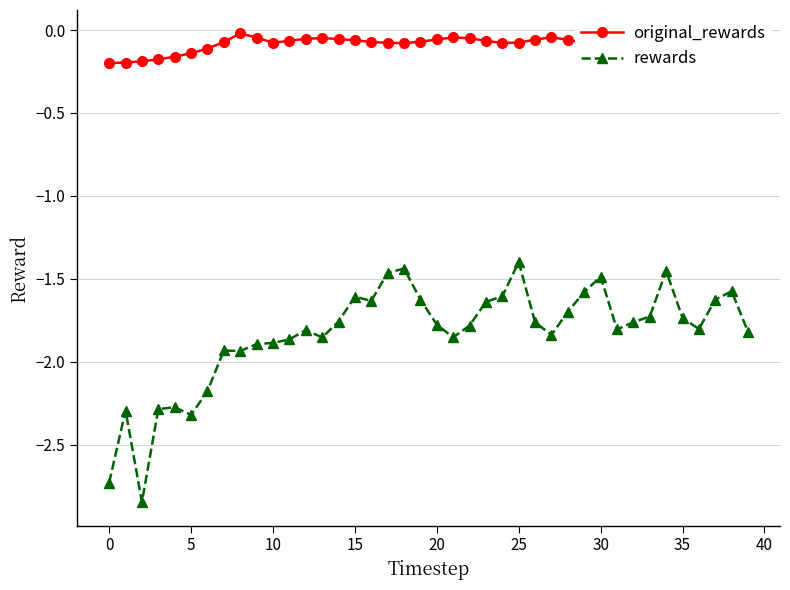

True or false: rewards and original_rewards cross at least once.

False